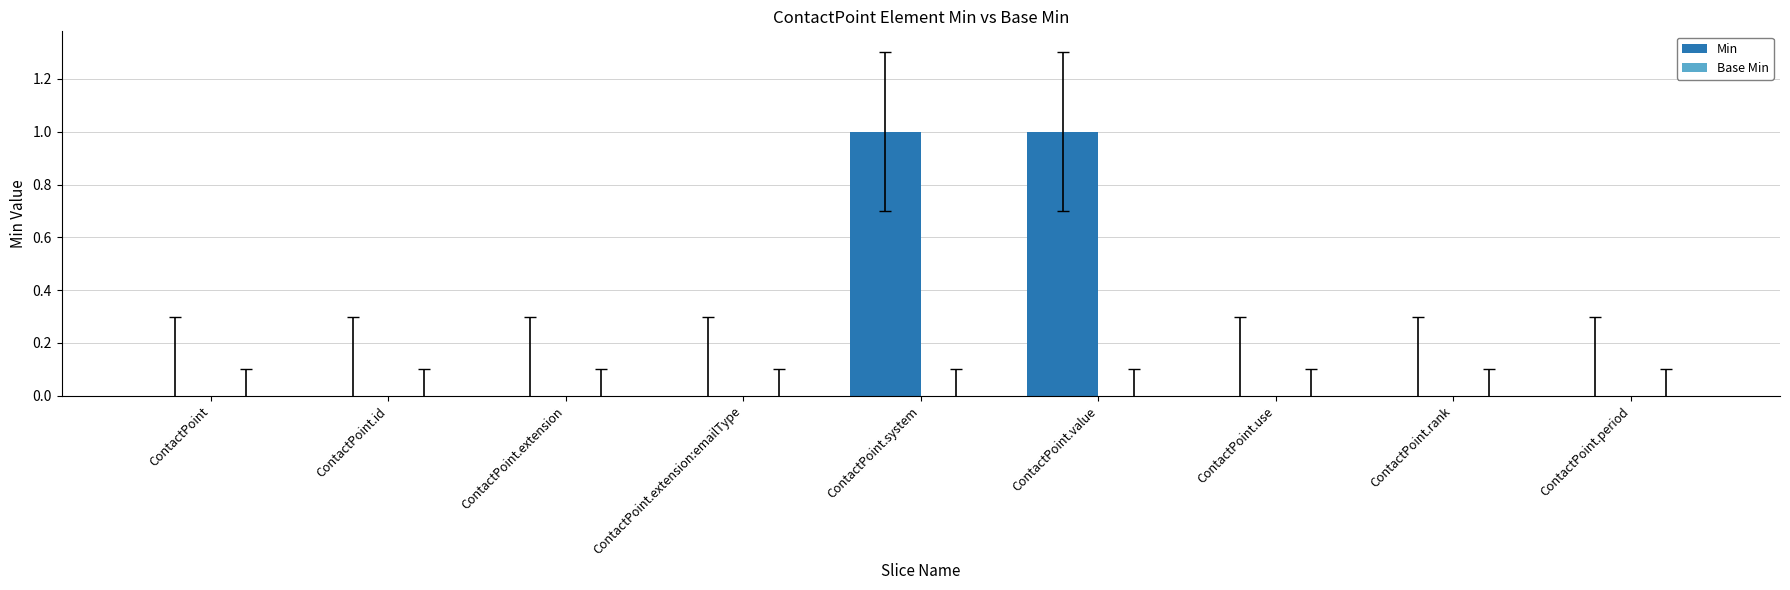

How many series are shown in this chart?

1